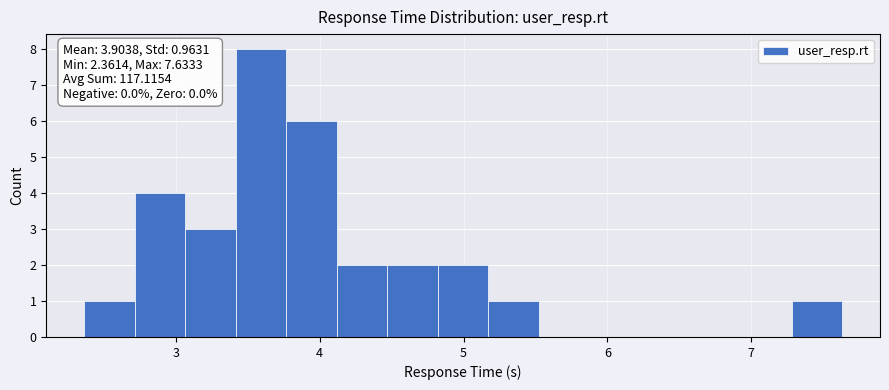

Read against the x-axis, roughly where is the centre of the tallest bar?

3.6